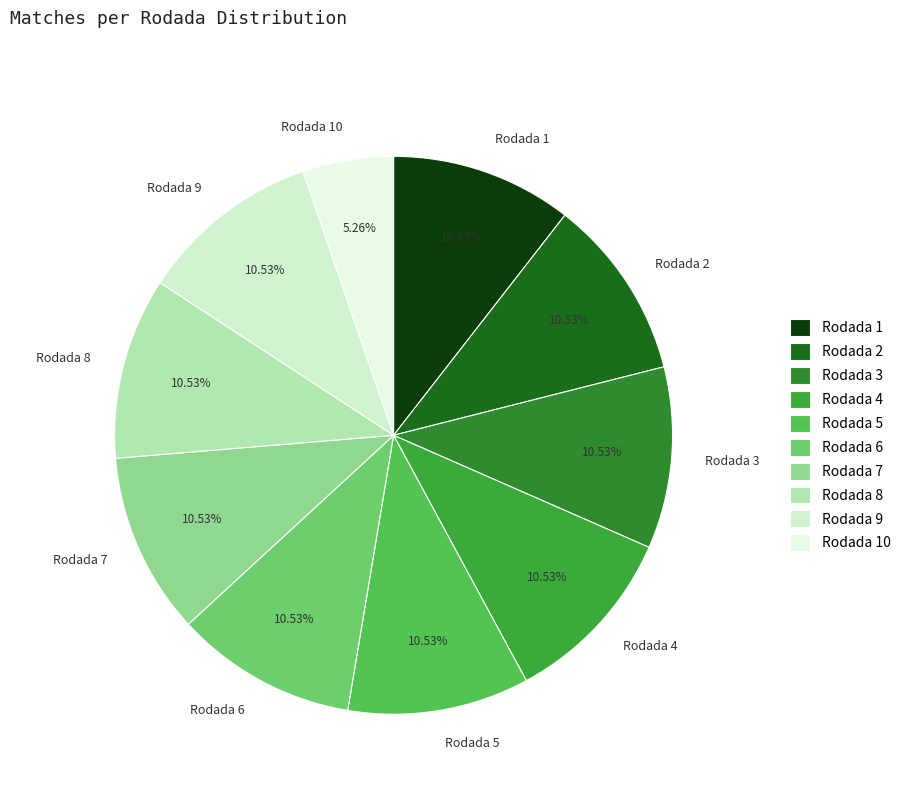

Which slice is the smallest?

Rodada 10